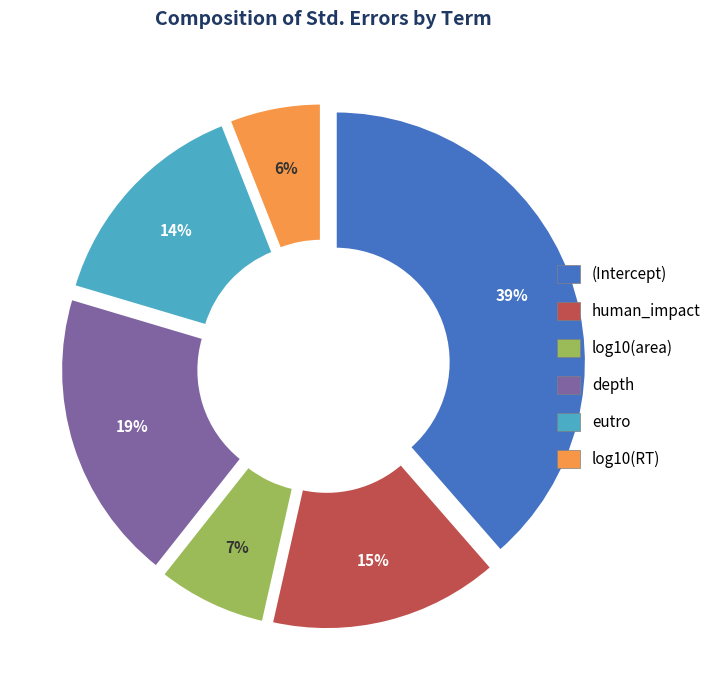

Which slice is the smallest?

log10(RT)